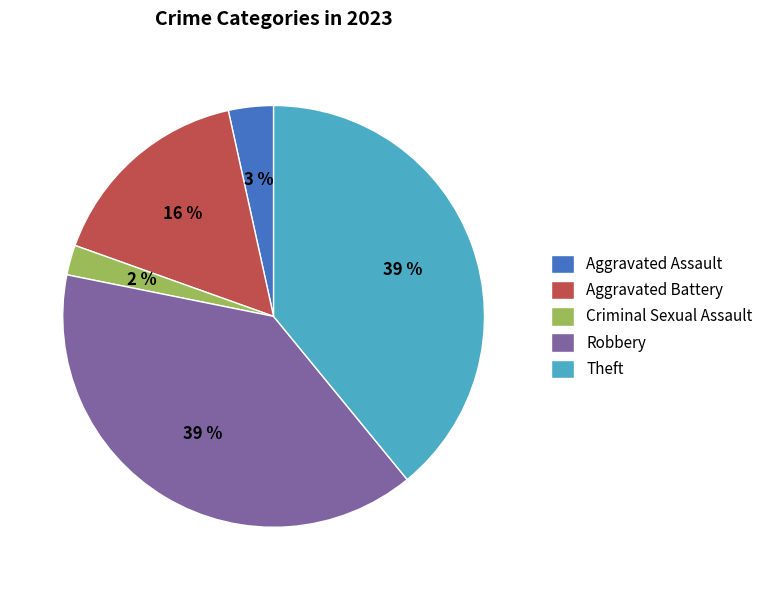

To the nearest percent, what percentage of the pie is Theft?

39%